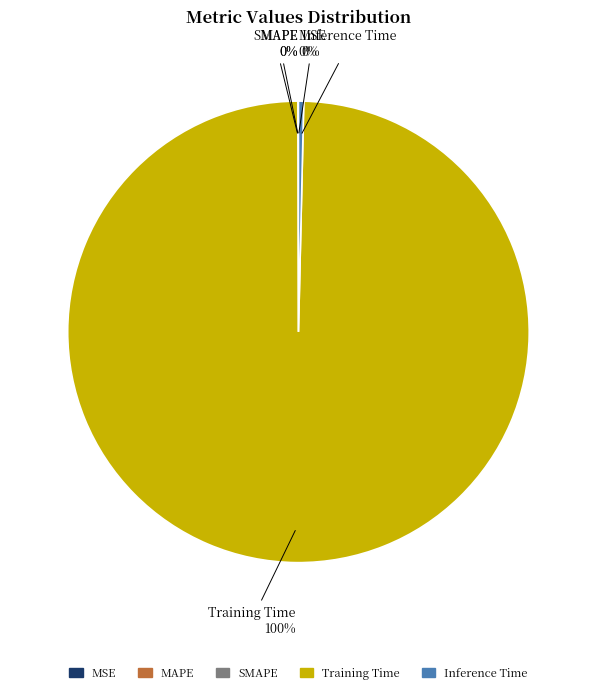

To the nearest percent, what is the difference between the largest and smallest slice percentages?

100%